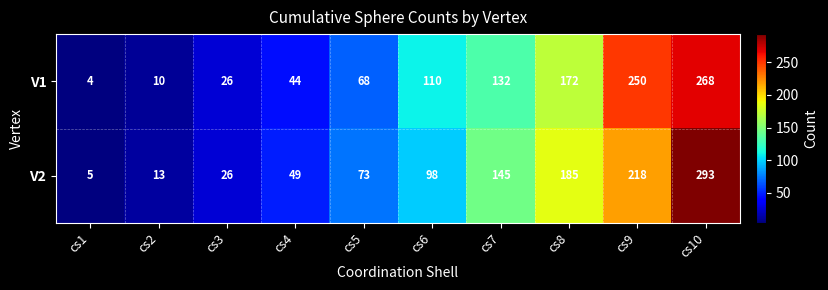

What value does the V1 series have at cs2, to the nearest 10?

10